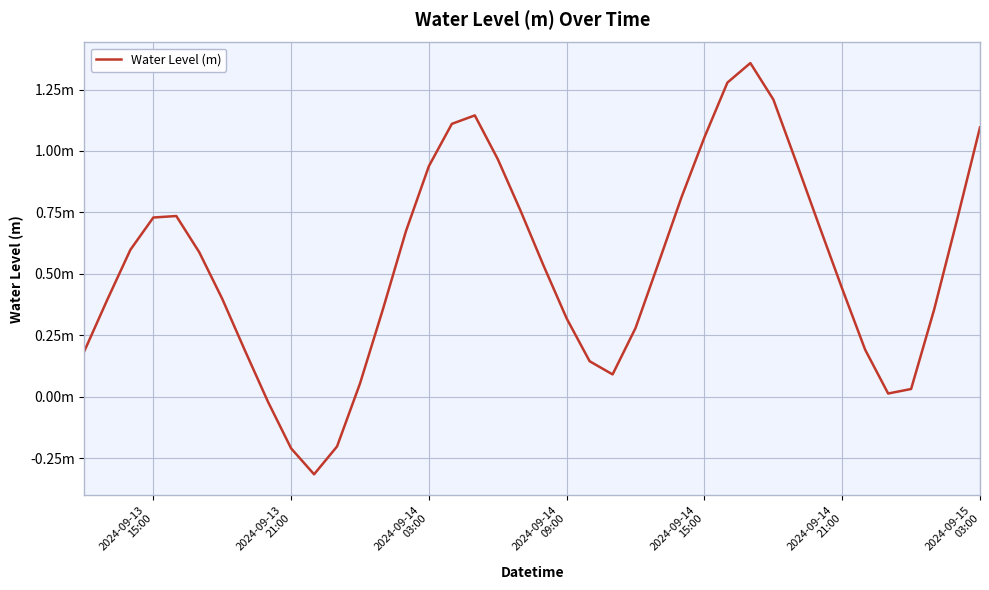

Does the chart display data point markers on the line(s)?

No